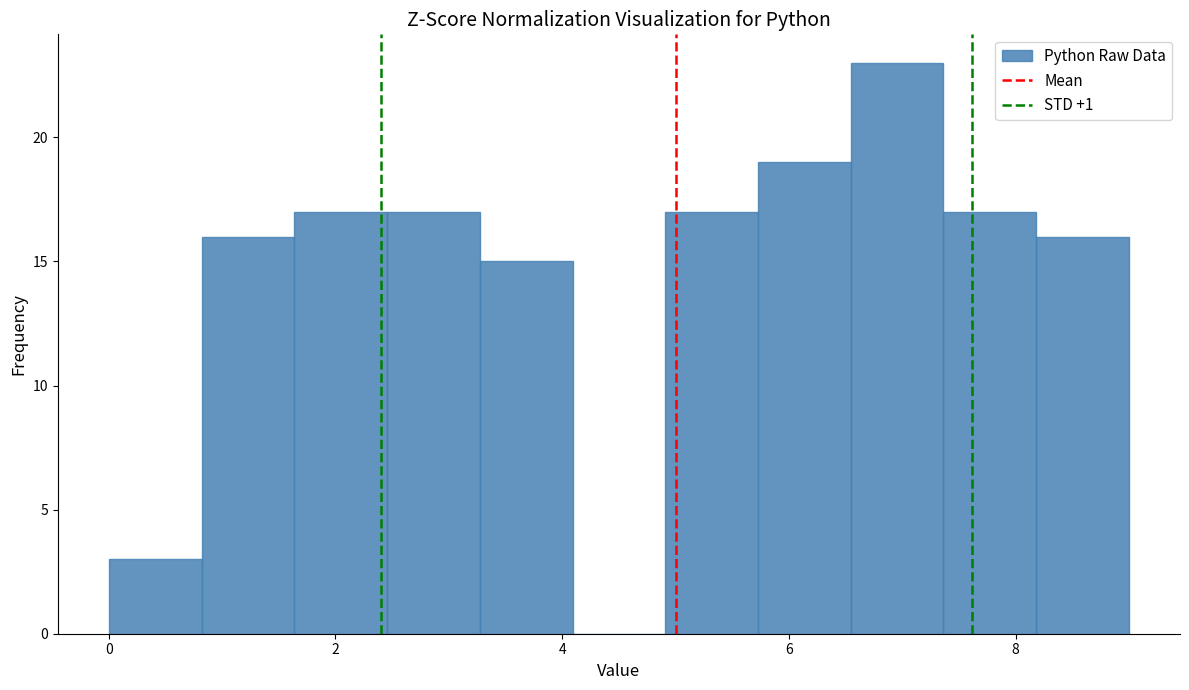

Reading left to right, transcribe this chart: for each bar, give the range it covers on the x-axis and its height. Neither the bar edges nor the heights are printed on the chart, so give them approximately, as read against the axes.

0.0 to 0.8: 3
0.8 to 1.6: 16
1.6 to 2.4: 17
2.4 to 3.2: 17
3.2 to 4.0: 15
4.0 to 5.0: 0
5.0 to 5.8: 17
5.8 to 6.6: 19
6.6 to 7.4: 23
7.4 to 8.2: 17
8.2 to 9.0: 16